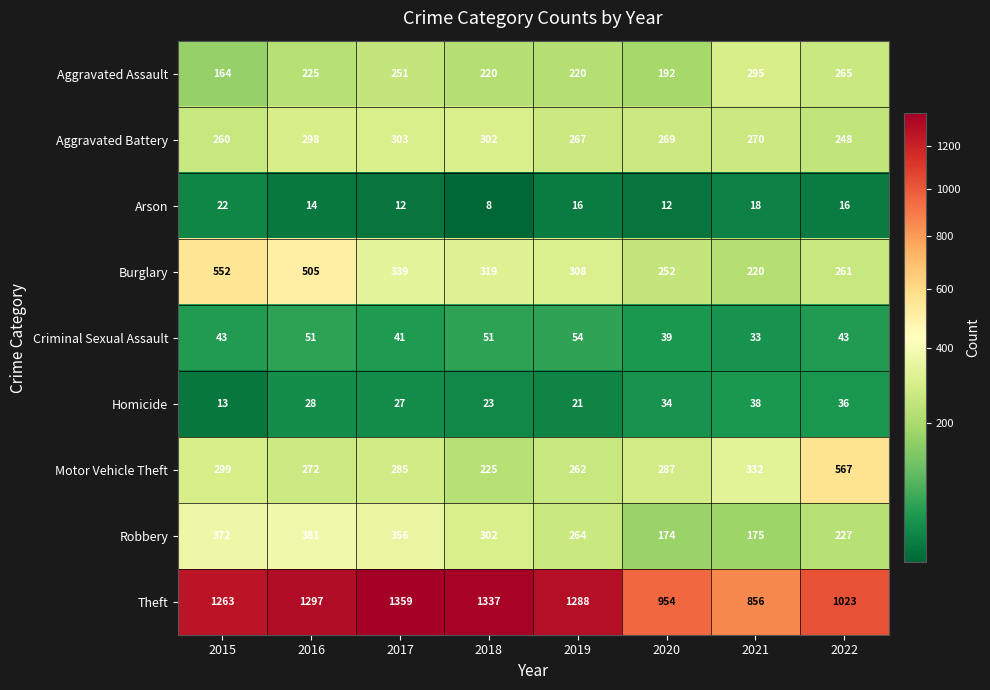

Where is Aggravated Battery nearest to the value 275?

2021